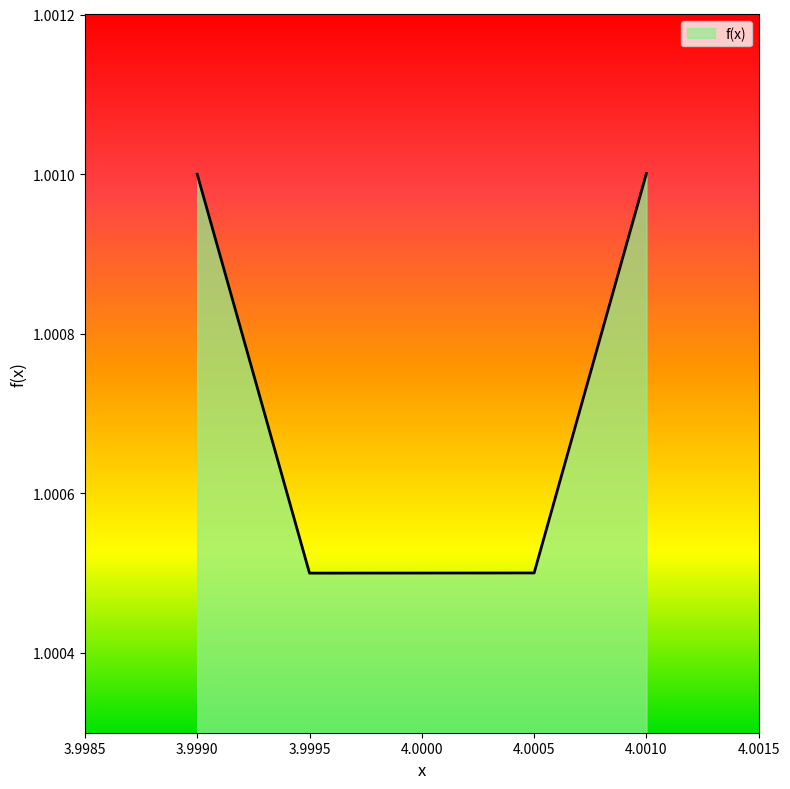

Which has a higher value, 4.0010 or 4.0005?

4.0010